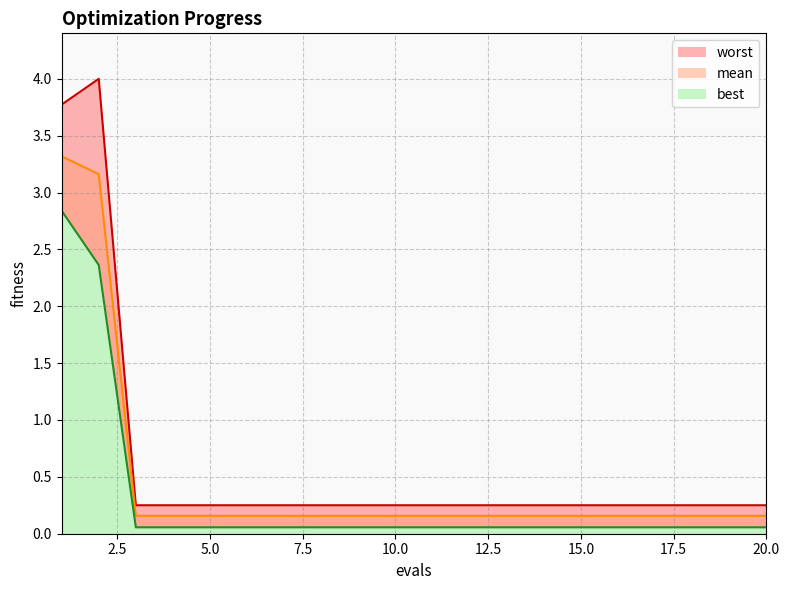

What is the total value across all series at 1?

9.9